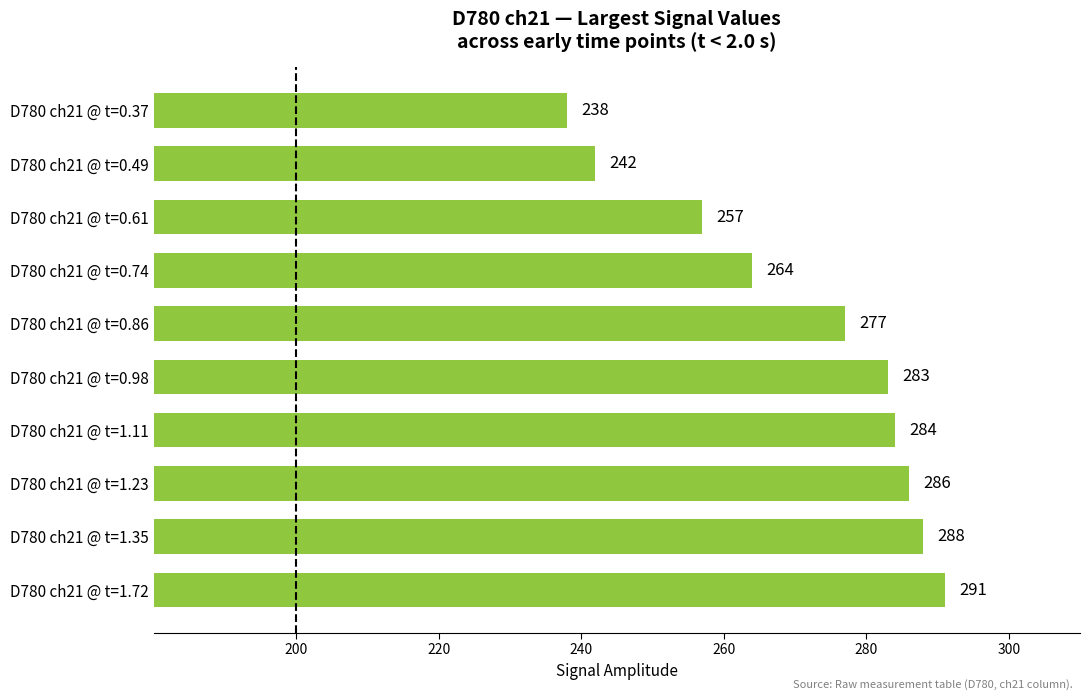

Reading bottom to top, list all the values displayed in this chart.

D780 ch21 @ t=1.72=291	D780 ch21 @ t=1.35=288	D780 ch21 @ t=1.23=286	D780 ch21 @ t=1.11=284	D780 ch21 @ t=0.98=283	D780 ch21 @ t=0.86=277	D780 ch21 @ t=0.74=264	D780 ch21 @ t=0.61=257	D780 ch21 @ t=0.49=242	D780 ch21 @ t=0.37=238